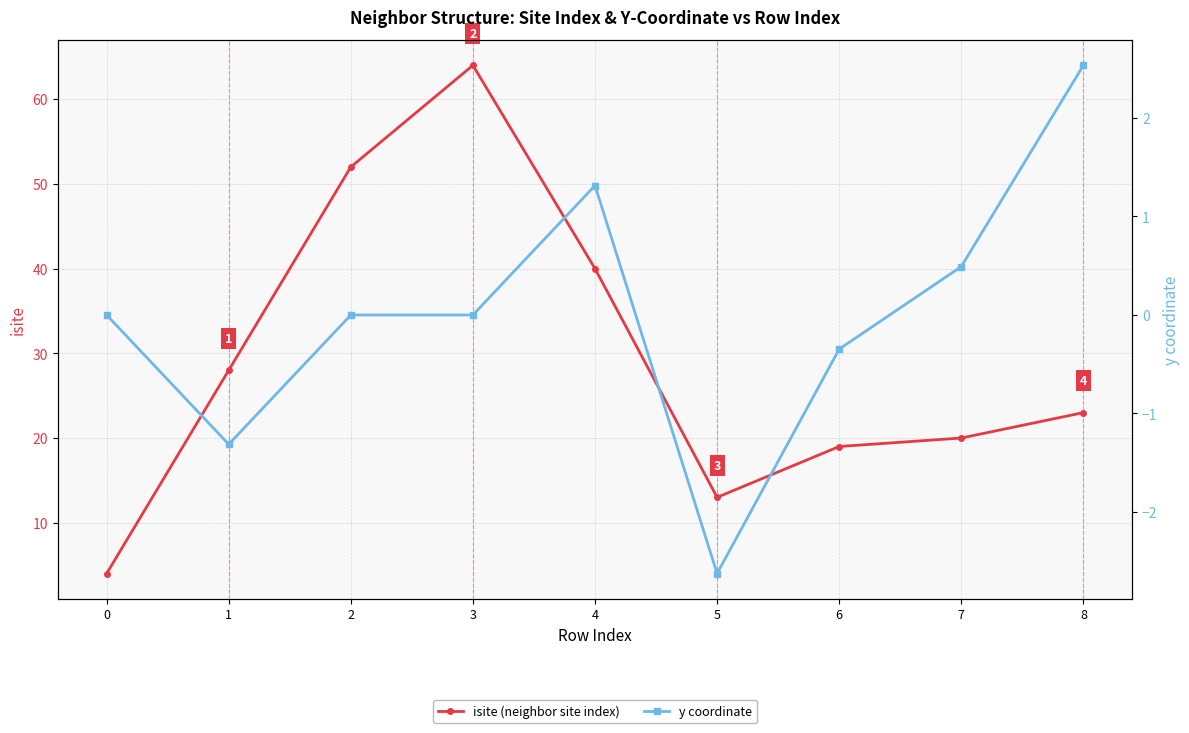

At which category is the sum across all series the highest?

3